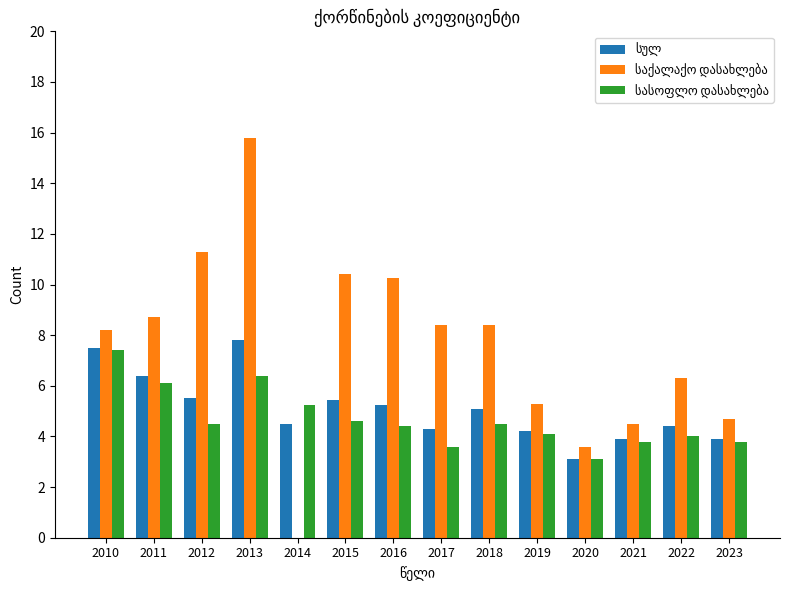

What is the total value across all series at 2010?

23.1